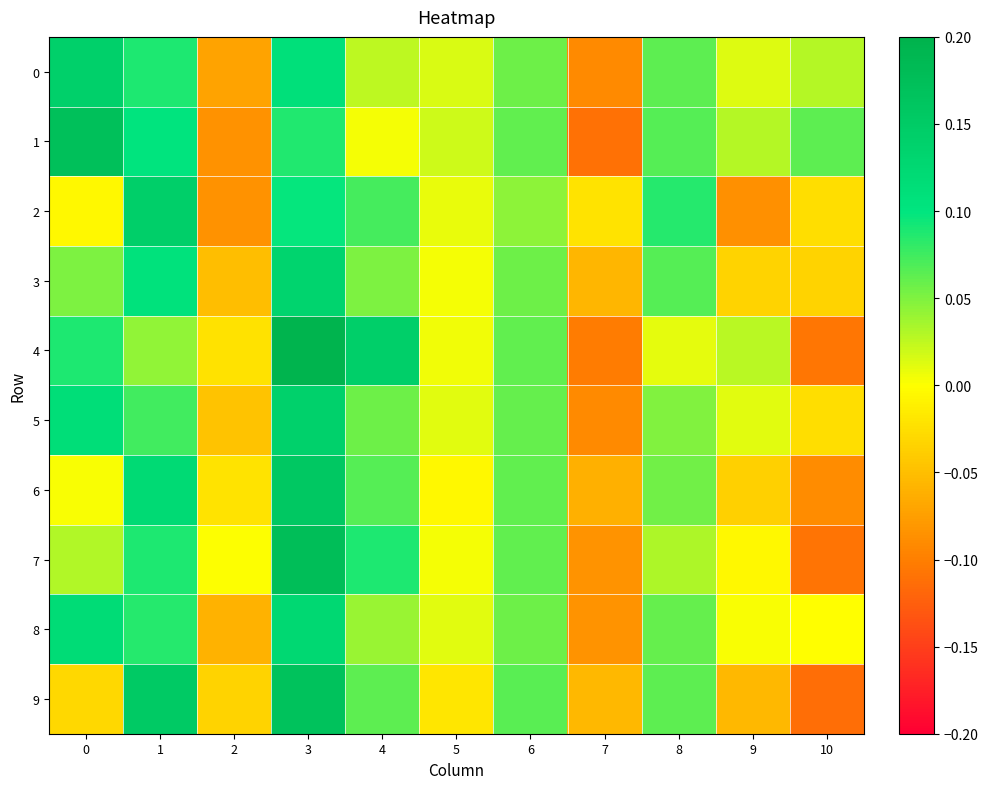

At which category is the sum across all series the highest?

3